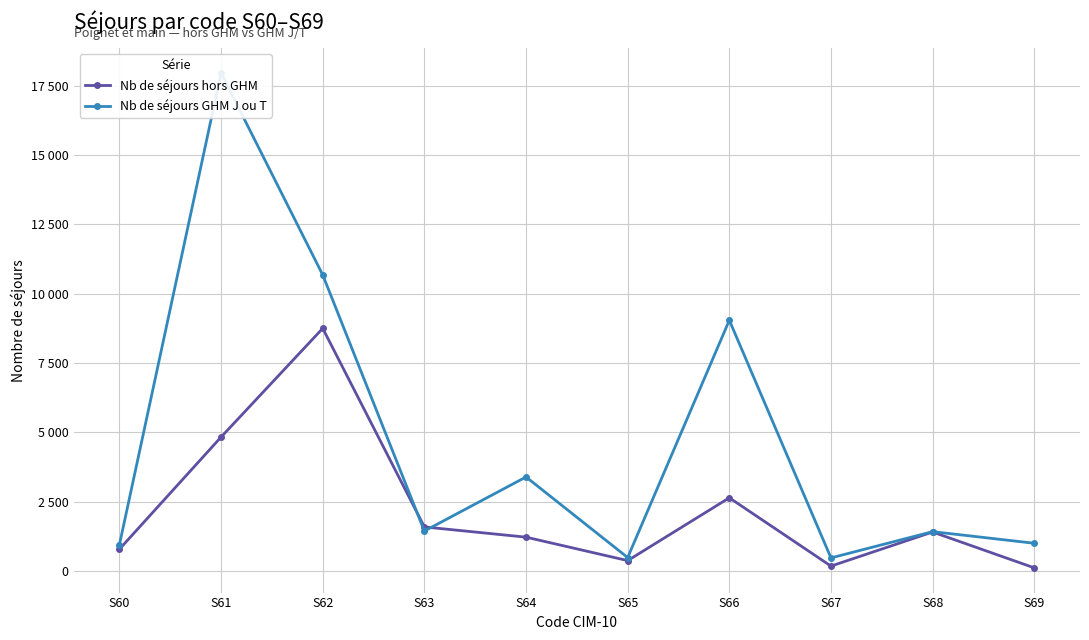

Is it true that Nb de séjours hors GHM equals 4832 at S61?

True